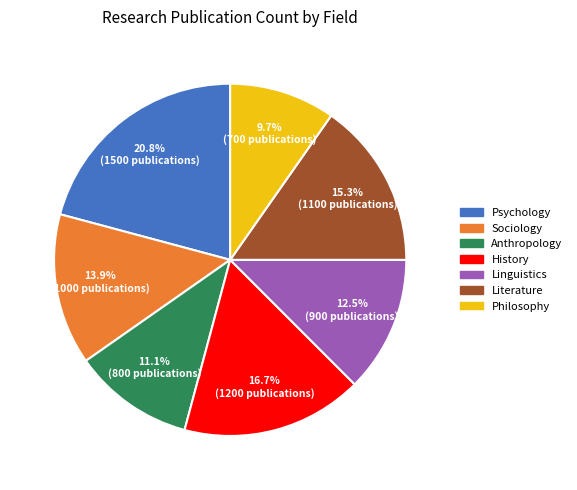

What is the total percentage of Literature and Sociology?

29.2%